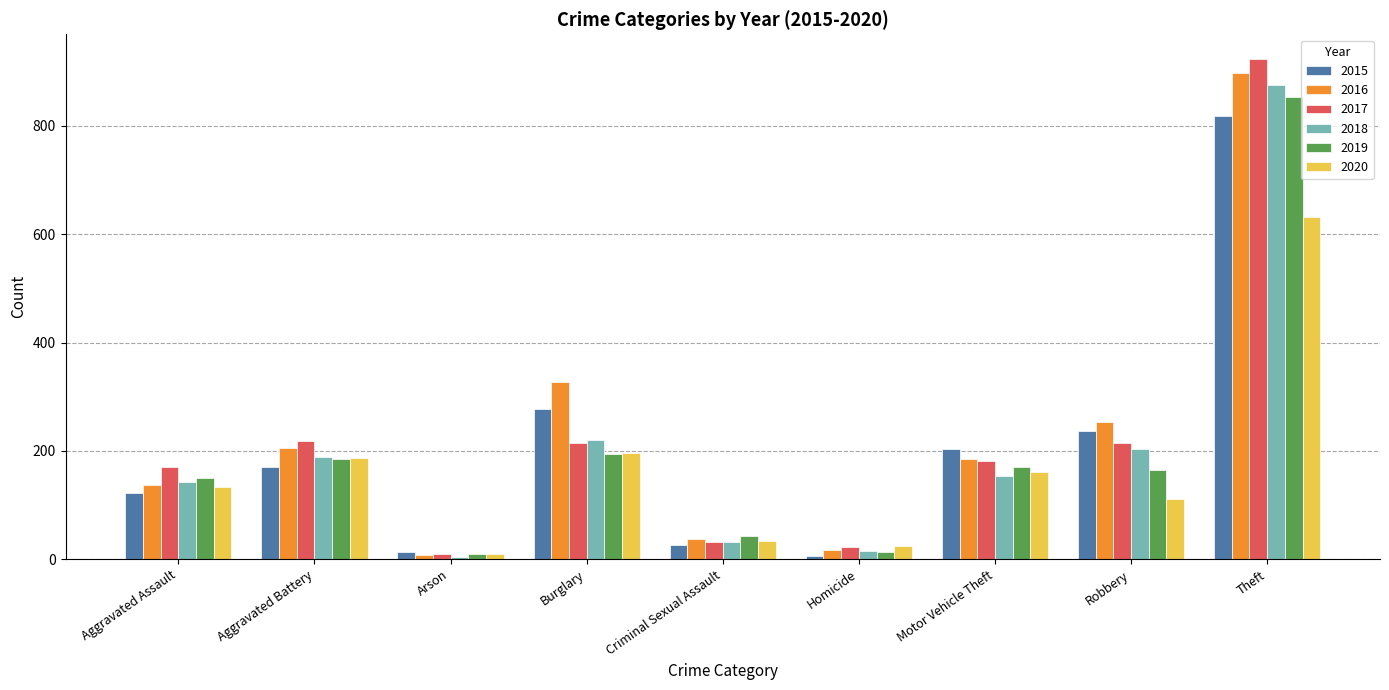

Count the number of data series in this chart.

6